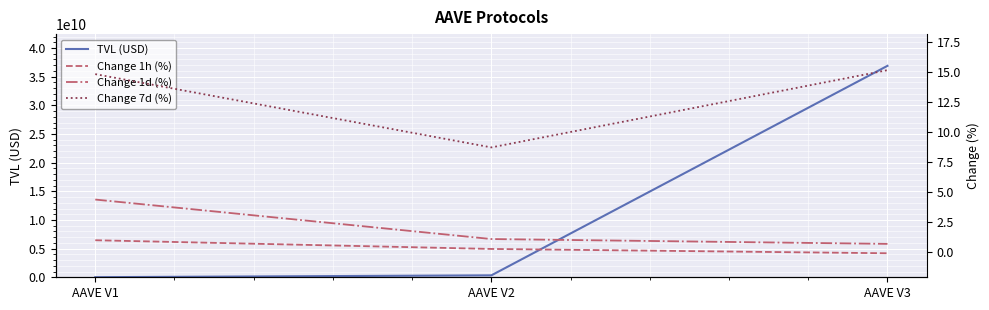

List the series in order of their peak value, lowest first.

Change 1h (%), Change 1d (%), Change 7d (%), TVL (USD)